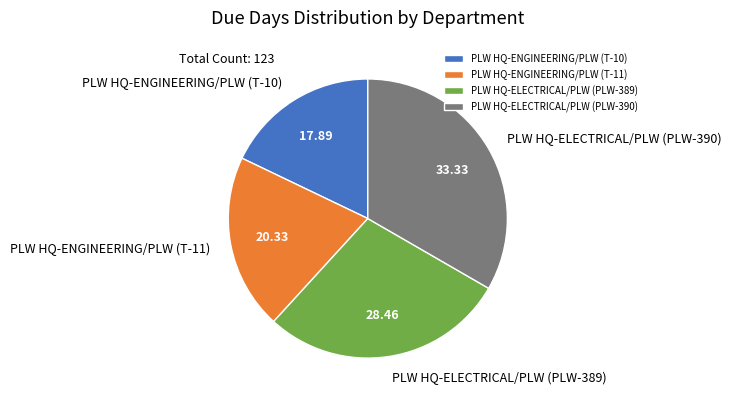

Is it true that PLW HQ-ENGINEERING/PLW (T-11) is 20% of the pie?

True